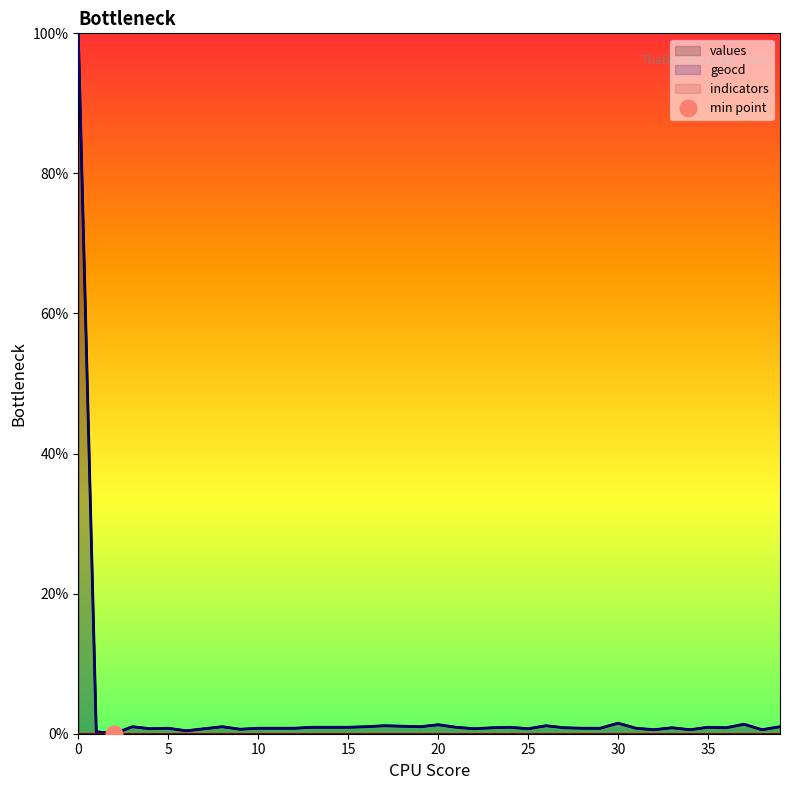

What is the difference between the geocd values at 14 and 28?

0.1